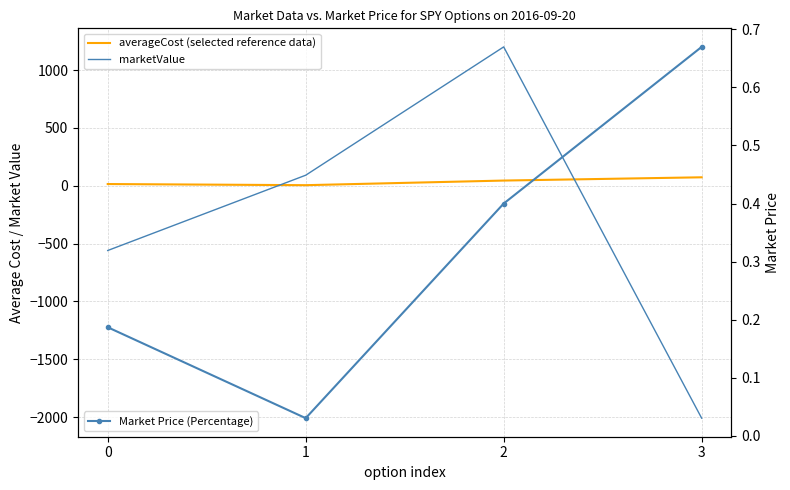

At which label does averageCost (selected reference data) reach its peak?

3